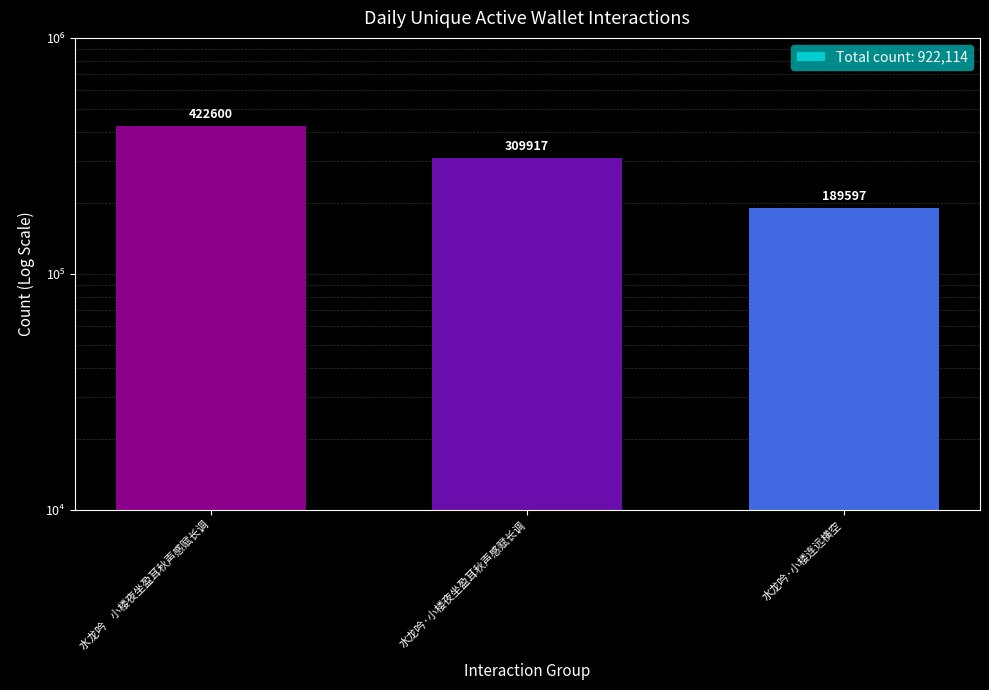

Count the number of categories in the chart.

3